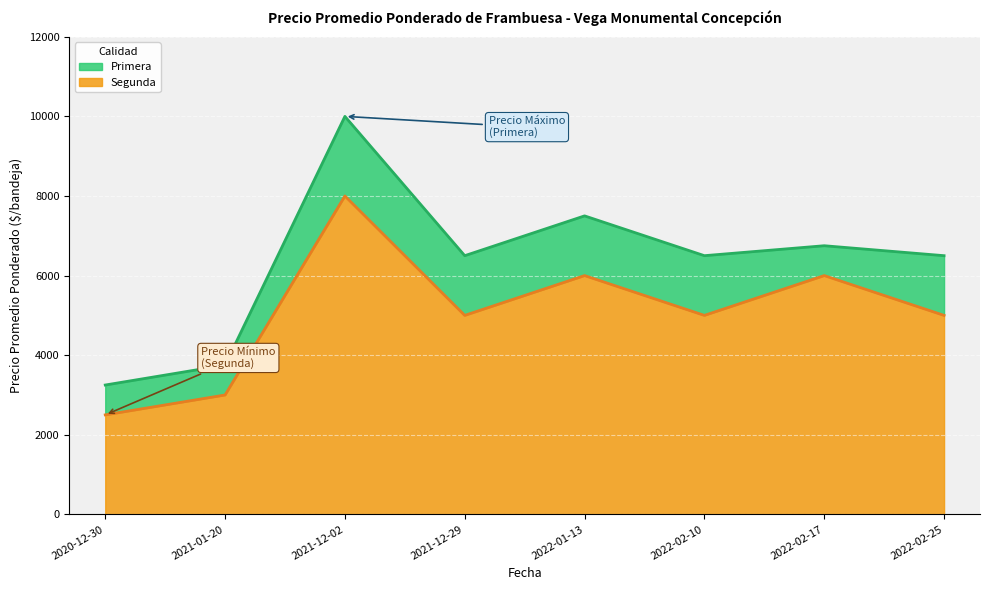

Read the Primera value at 2021-12-02.

10000